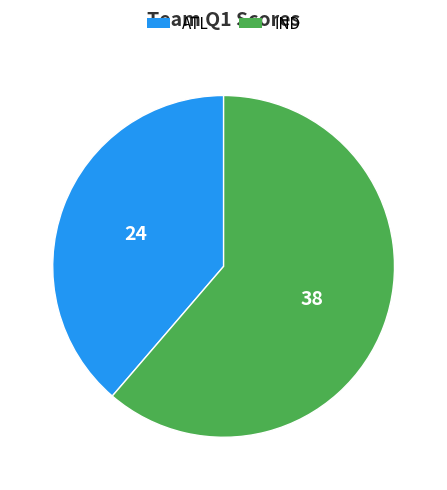

Combined, do ATL and IND account for over 50%?

Yes